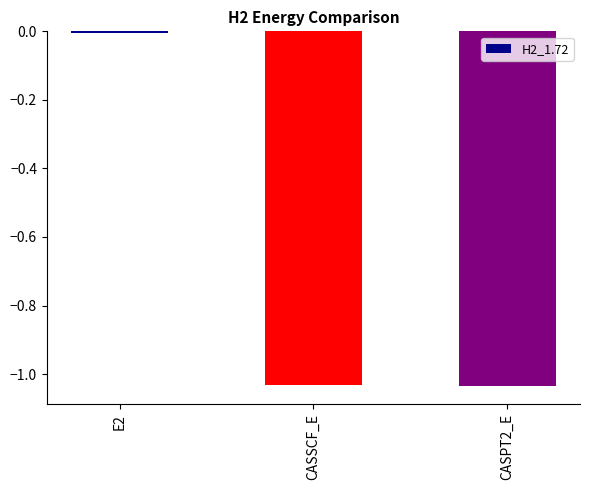

What position from the left is CASSCF_E?

2